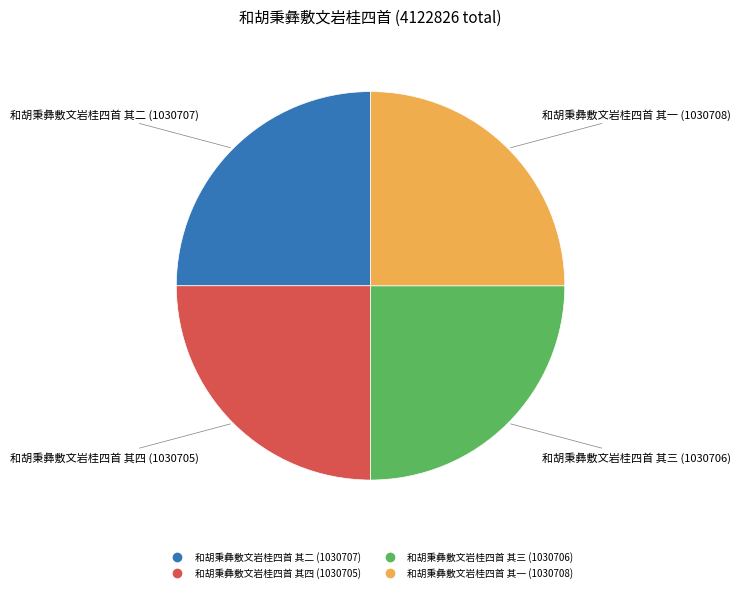

What is the ratio of the value at 和胡秉彝敷文岩桂四首 其一 to the value at 和胡秉彝敷文岩桂四首 其二?

1.0